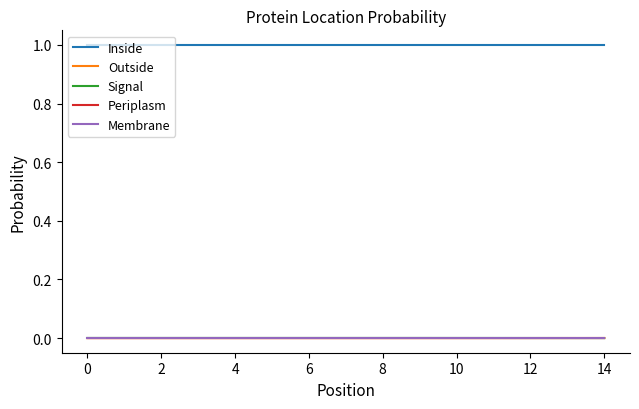

What is the maximum value shown in the chart?

1.0